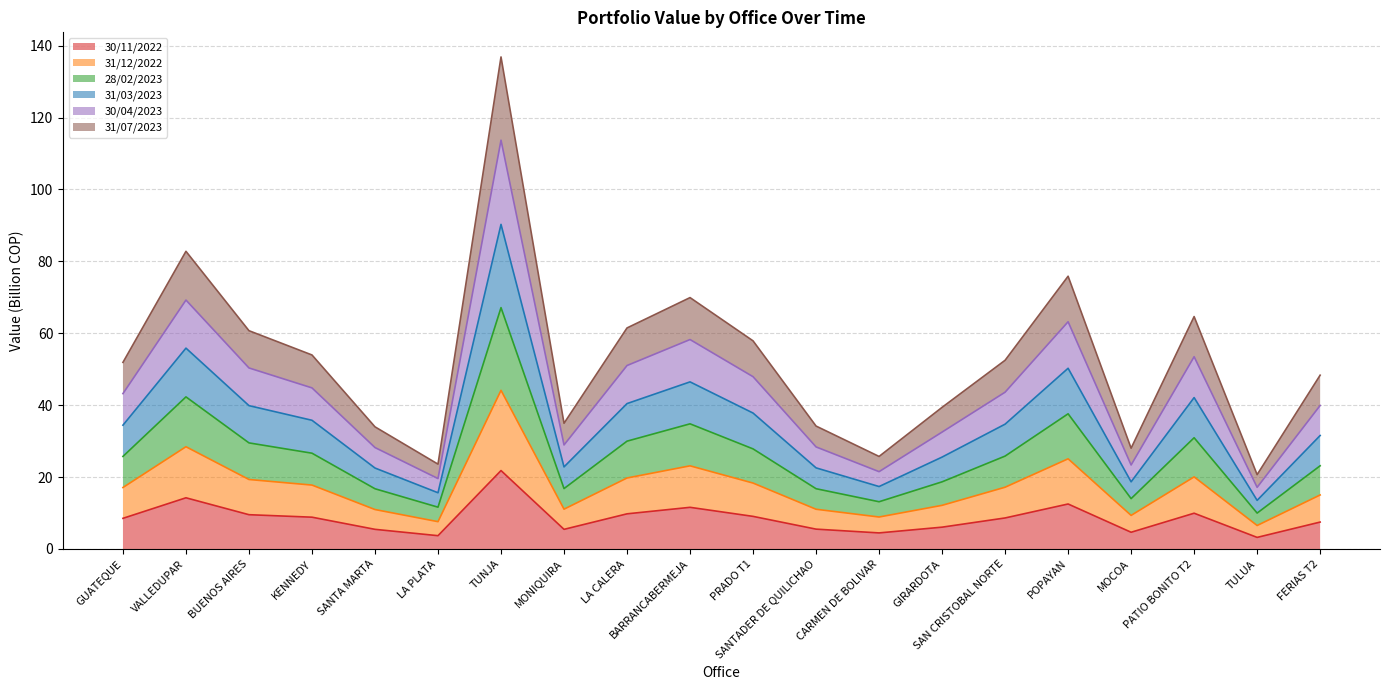

What is the minimum value shown in the chart?

3.2